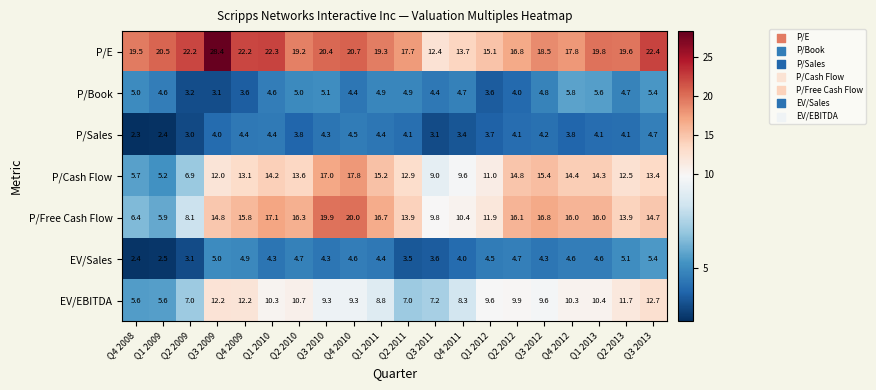

The value of P/E at Q4 2012 is 26.2. True or false?

False